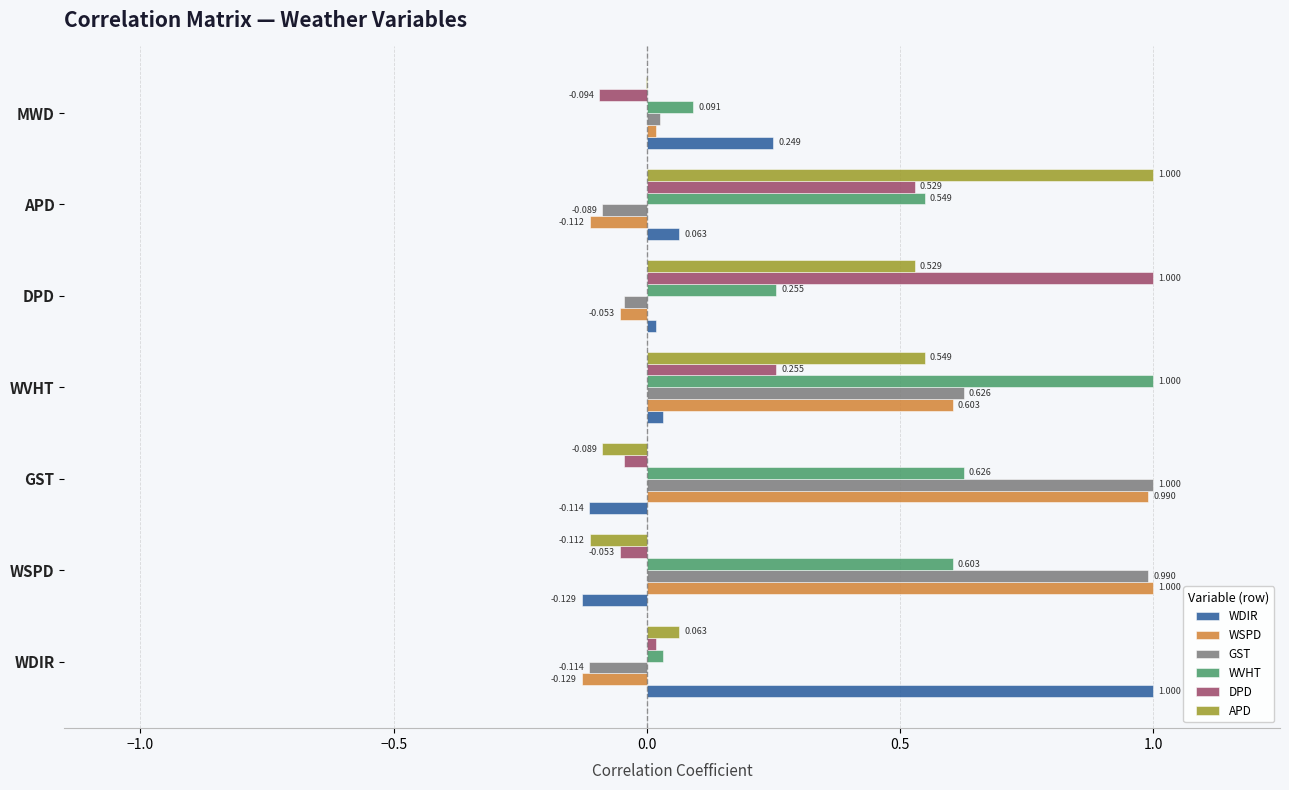

Is the value of DPD at WSPD greater than the value of WVHT at APD?

No